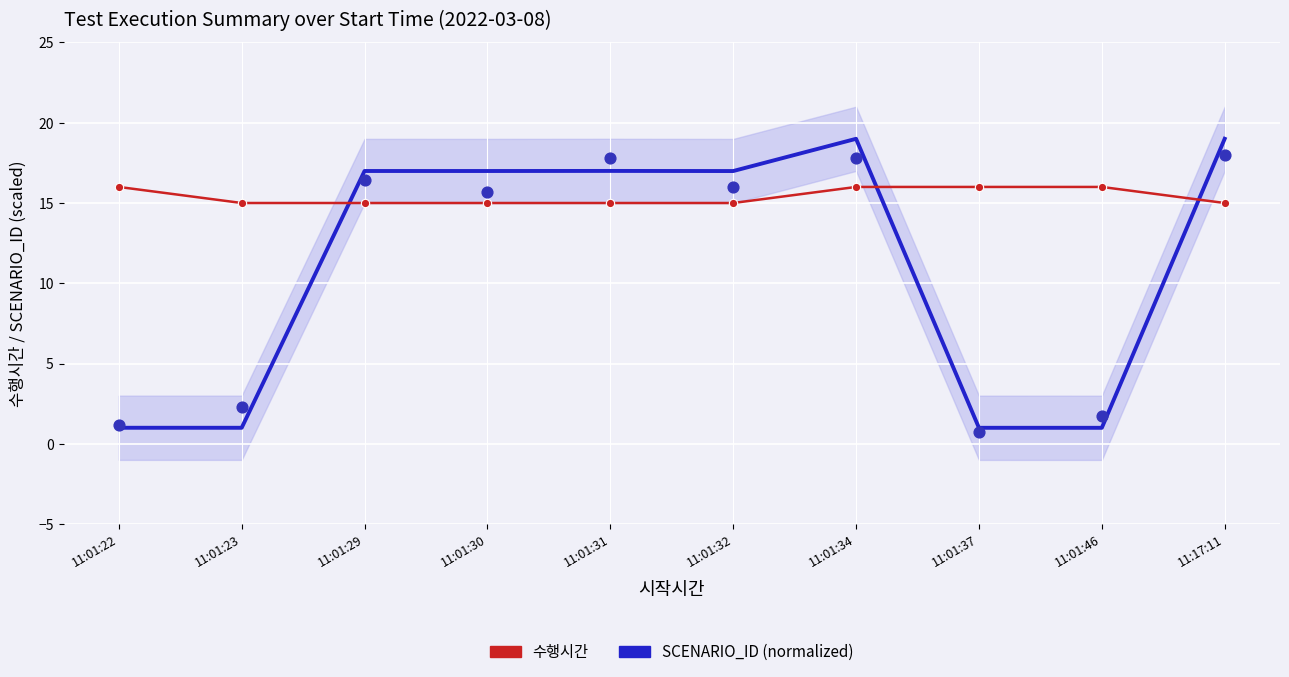

At which category is the sum across all series the highest?

11:01:34